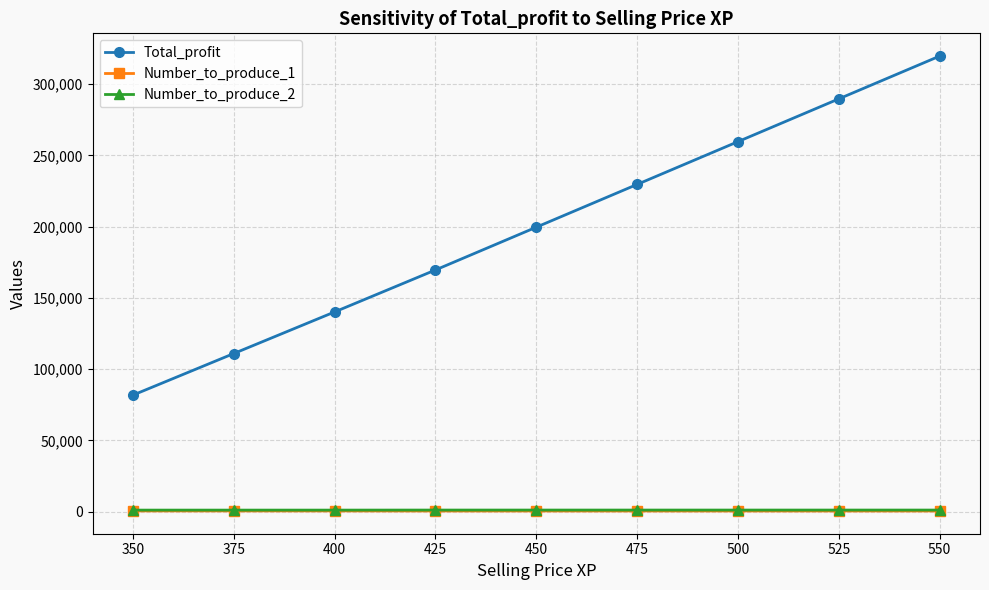

At which category is the sum across all series the highest?

550